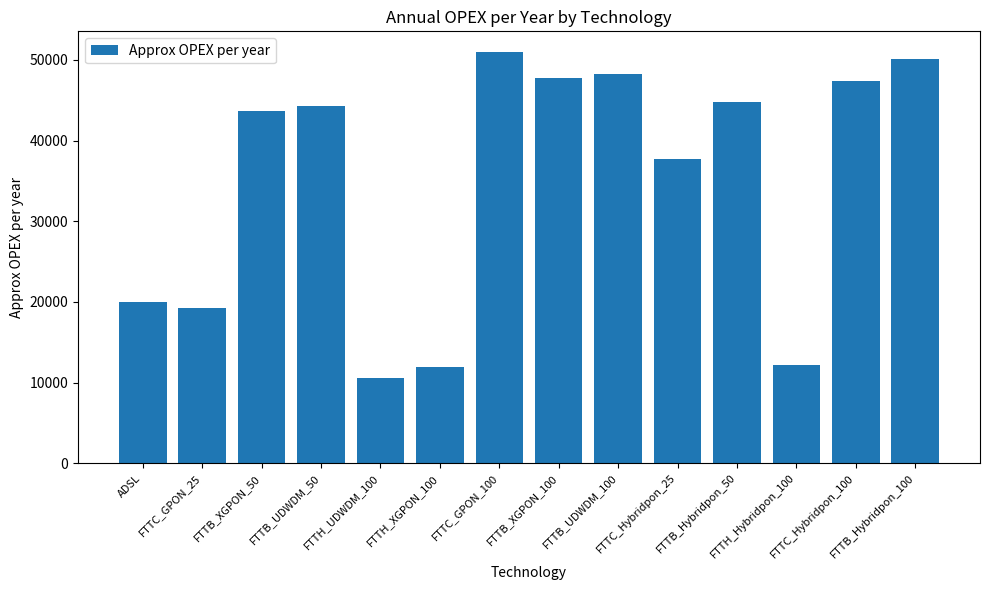

What is the sum of all values?

488810.5